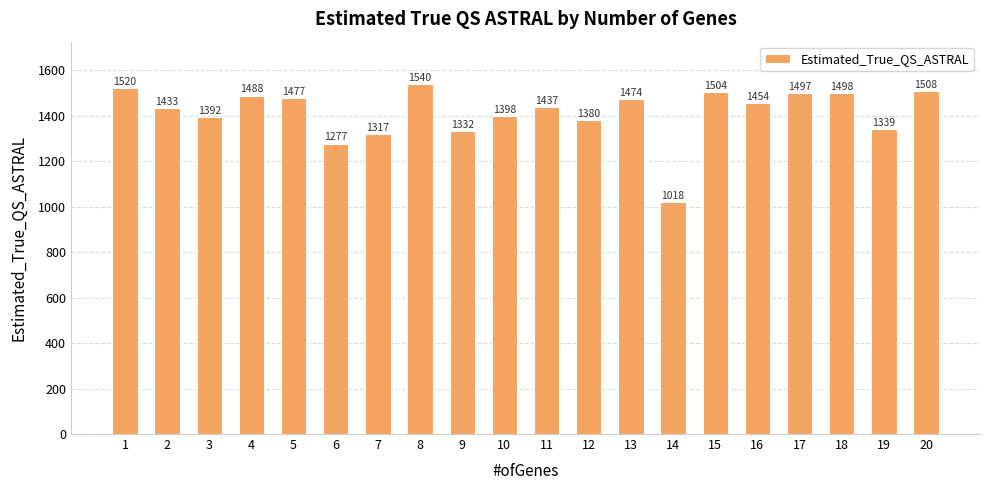

Are the bars horizontal?

No